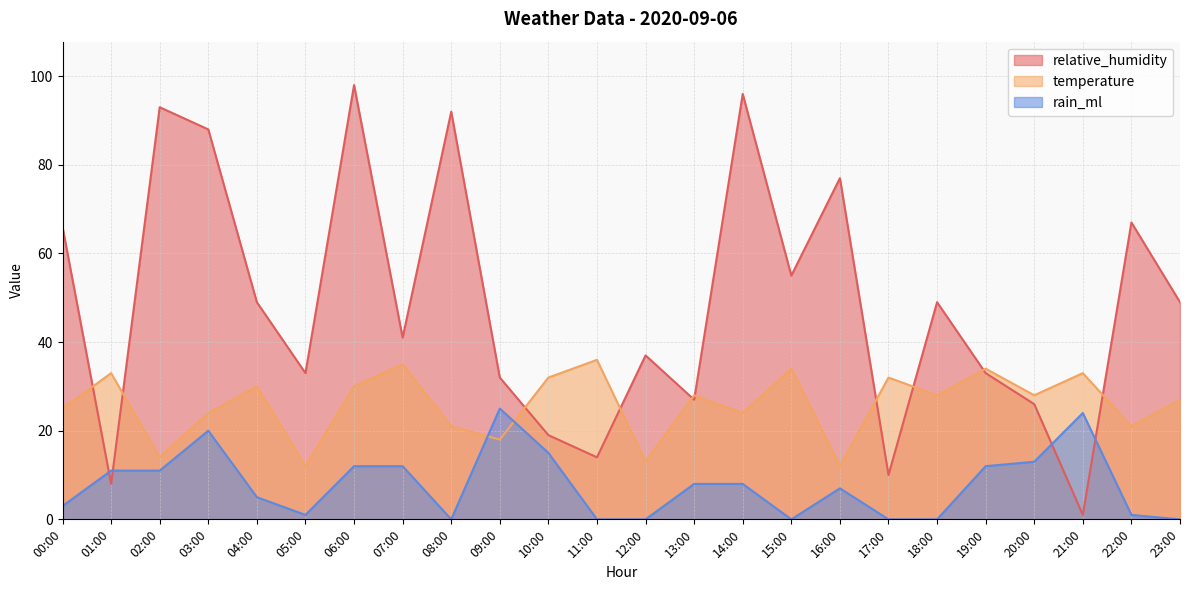

Where is the first local maximum for relative_humidity?

02:00